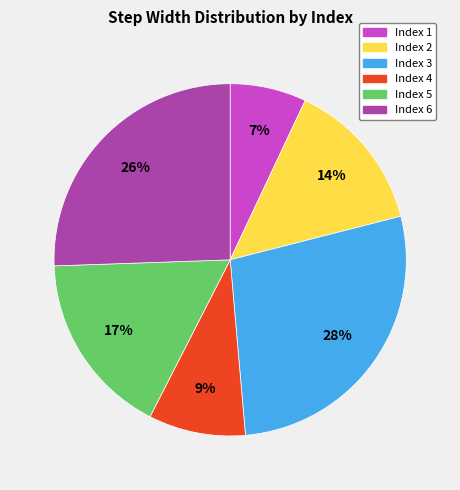

To the nearest percent, what is the combined percentage of Index 1 and Index 2?

21%